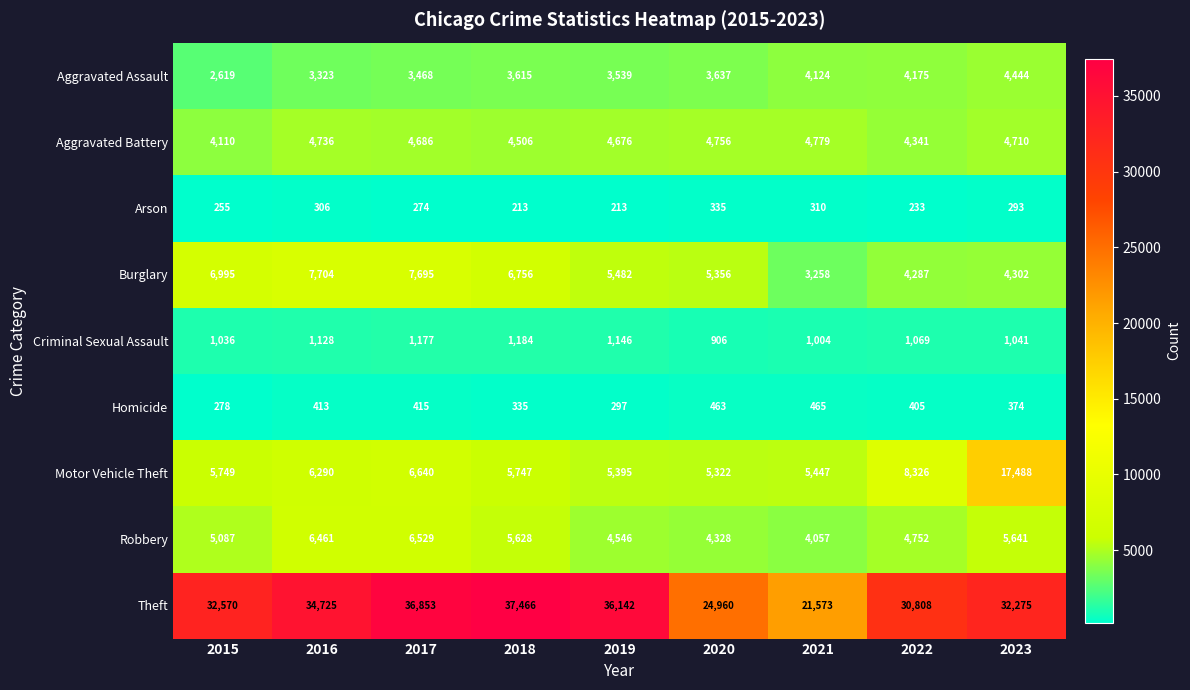

True or false: Motor Vehicle Theft has a value of 10181 at 2016.

False